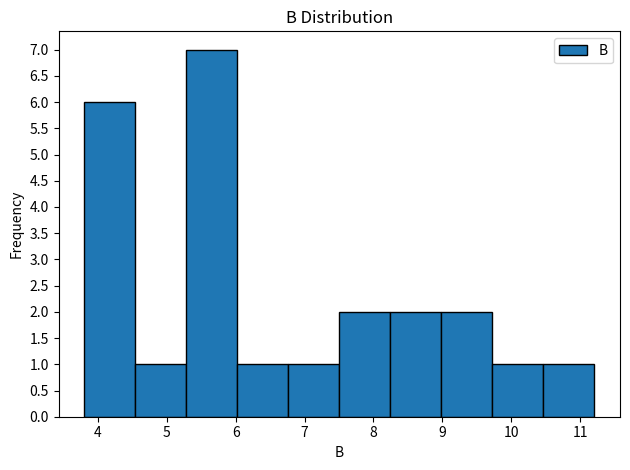

Which range on the x-axis has the tallest bar?

5.3 to 6.0